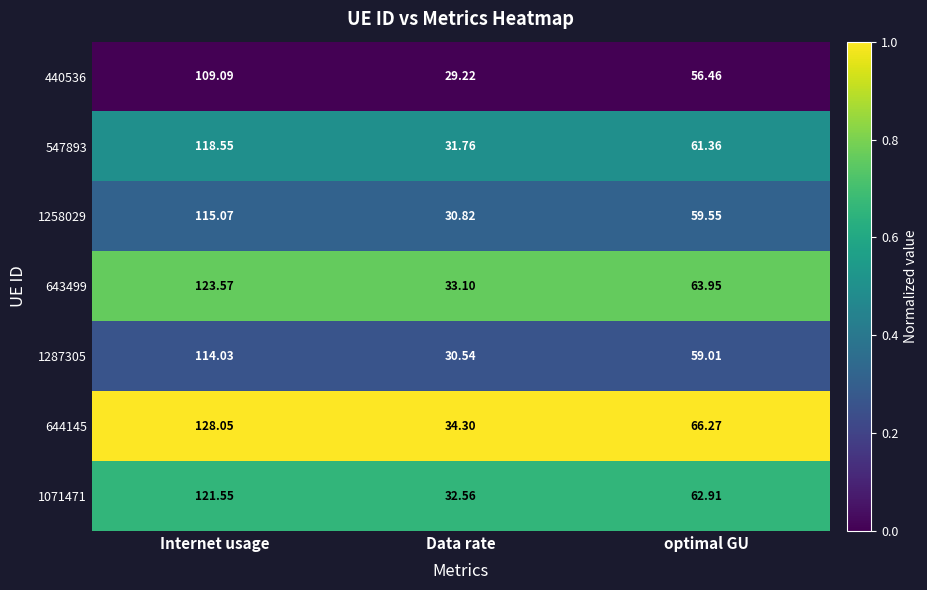

What is the difference between the highest and lowest values at optimal GU?

9.8